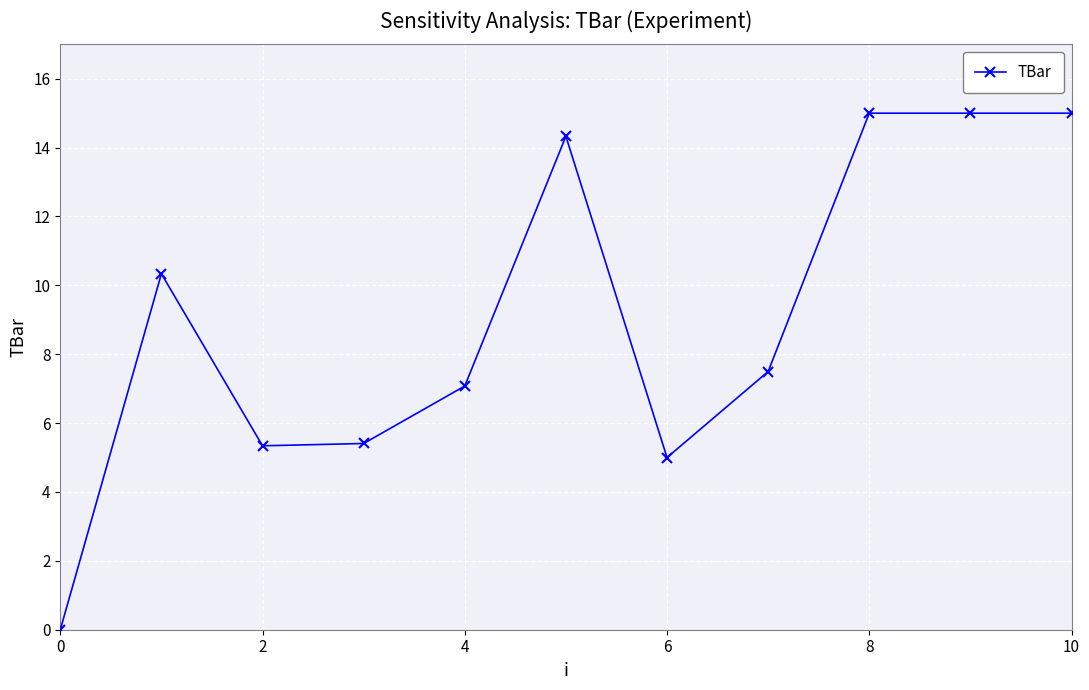

What is the maximum value shown in the chart?

15.0